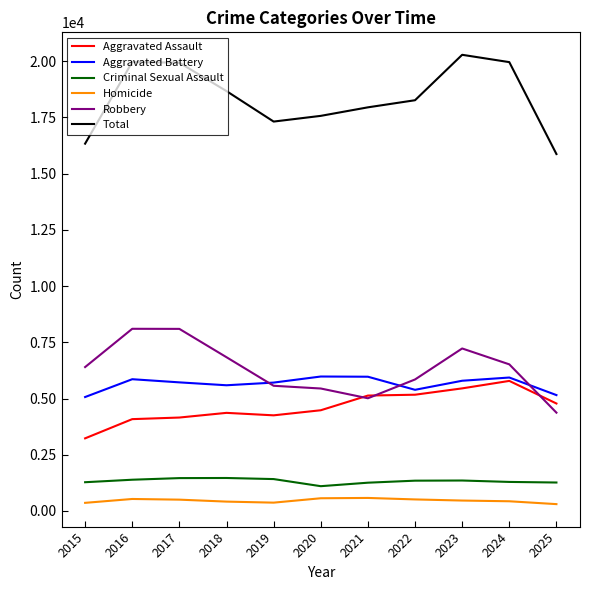

What is the total value across all series at 2021?

35894